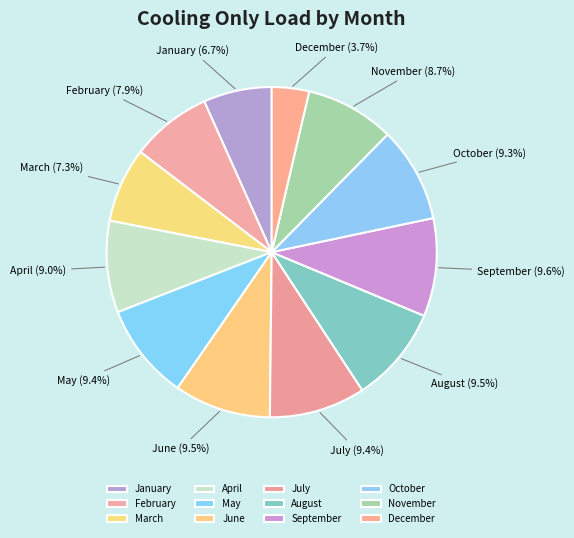

To the nearest percent, what is the average slice percentage?

8%